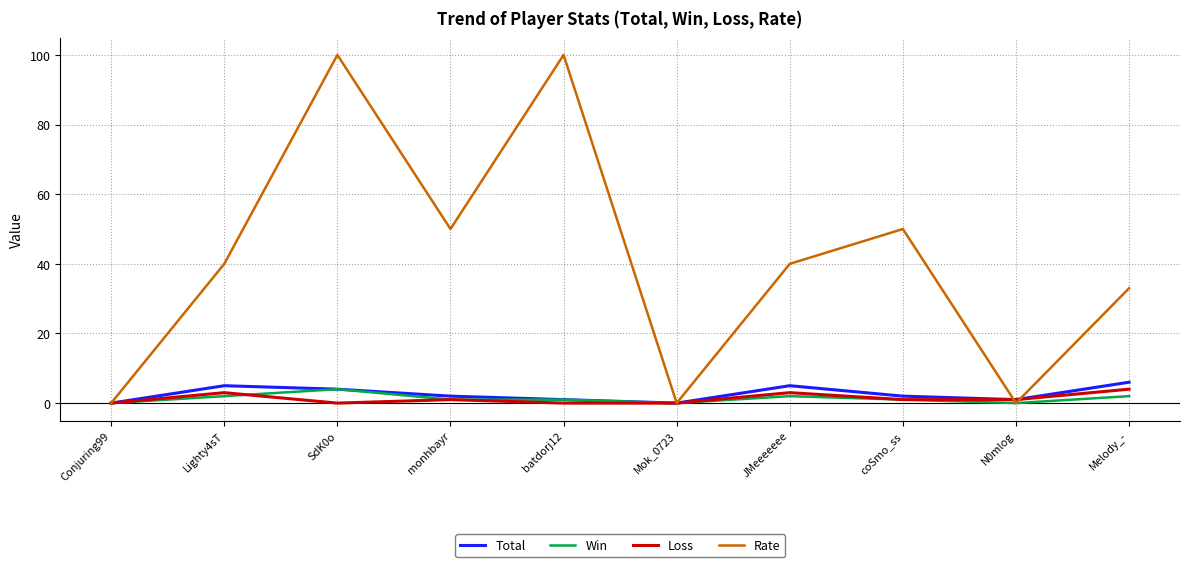

What is the greatest value displayed?

100